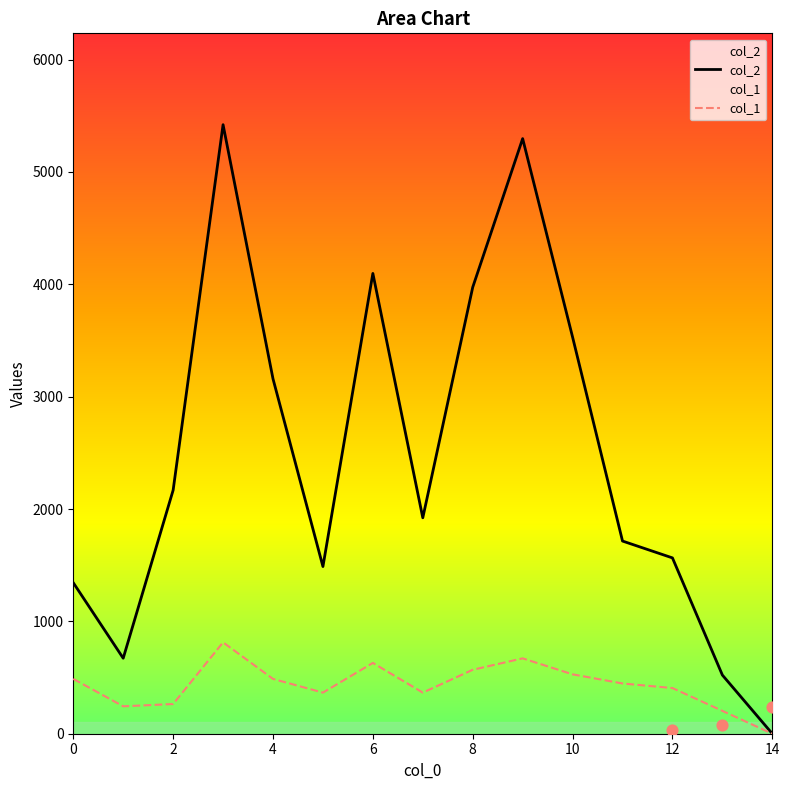

Is the value of col_1 at 8 greater than the value of col_2 at 8?

No